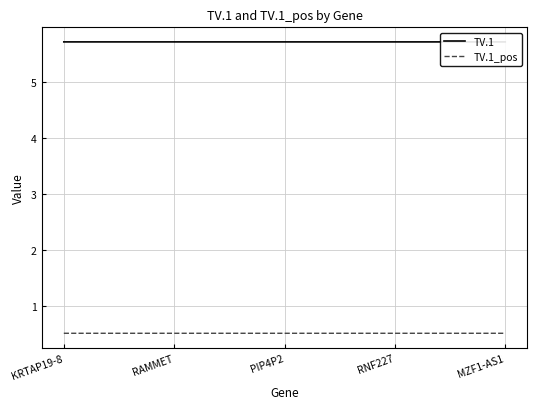

List the series in order of their overall mean, lowest first.

TV.1_pos, TV.1